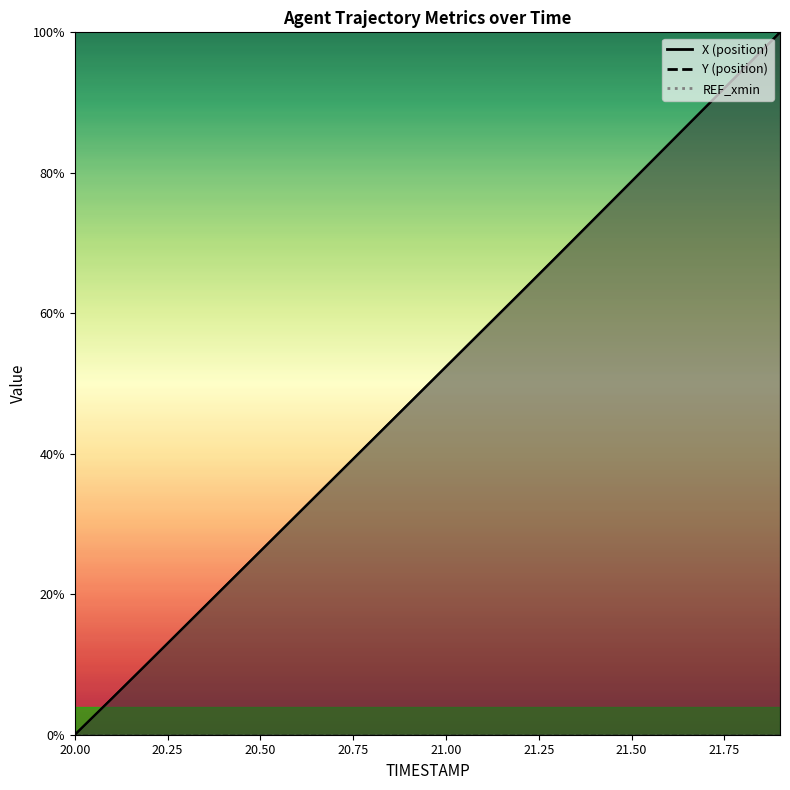

Which series has the largest total across all categories?

X